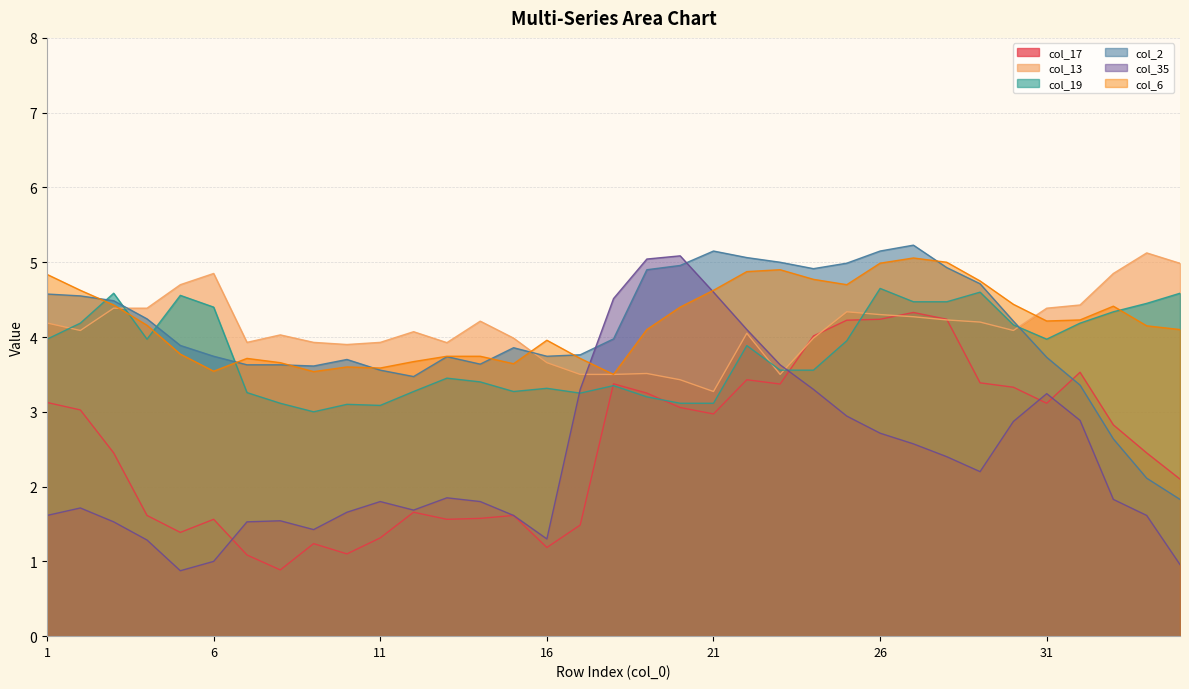

Which category has the lowest value in the col_2 series?

35